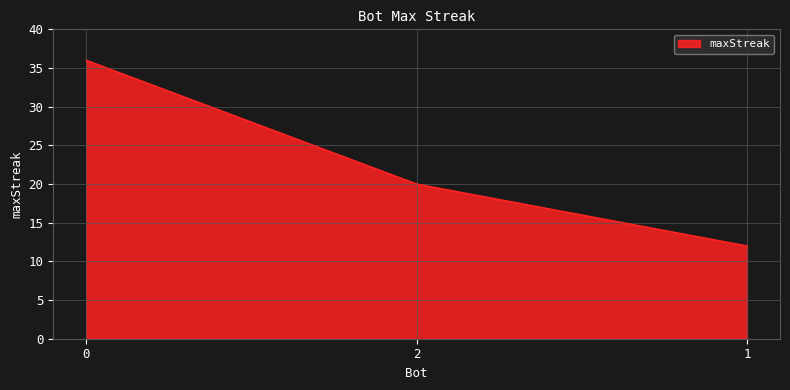

What is the change in value from 0 to 2?

-16